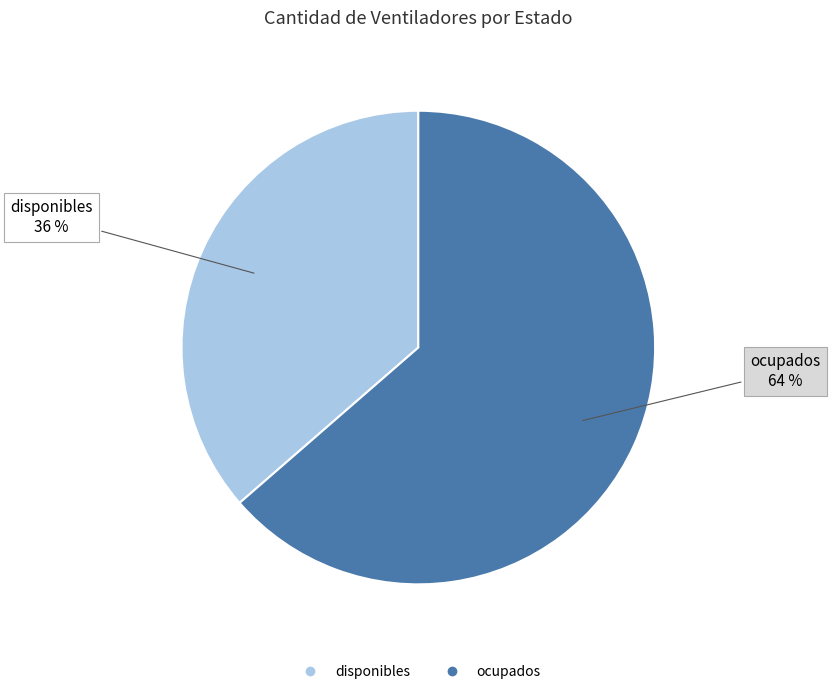

Count the number of slices in the pie.

2